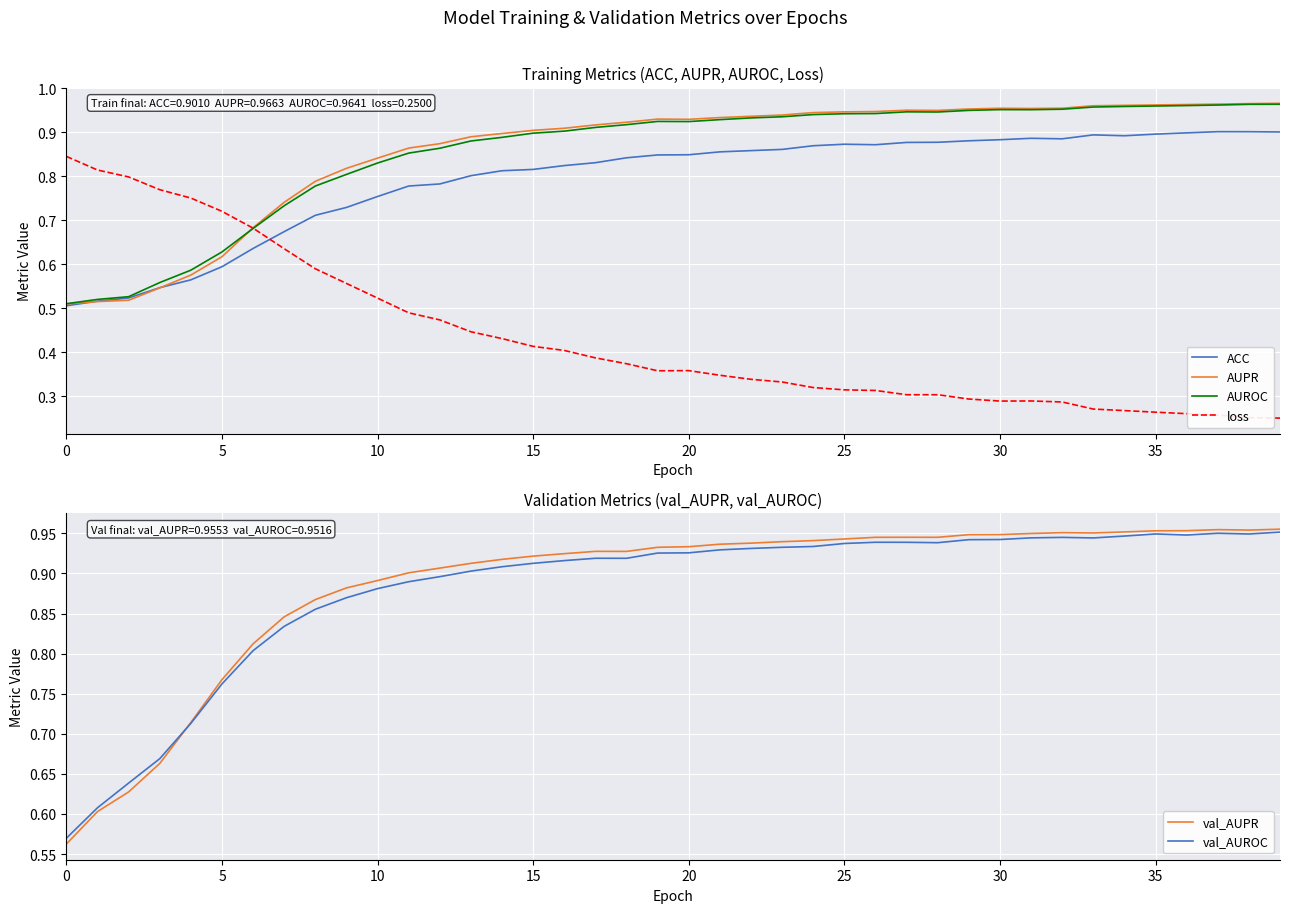

At which label is loss closest to 0?

39